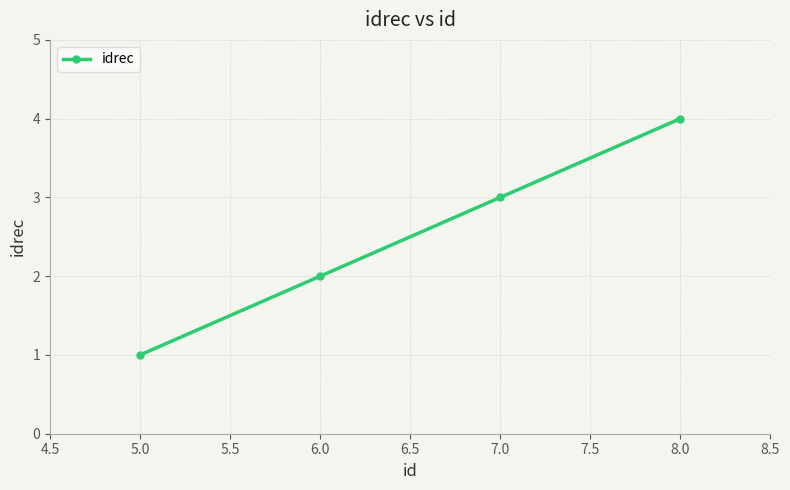

How many values are between 2 and 4?

3